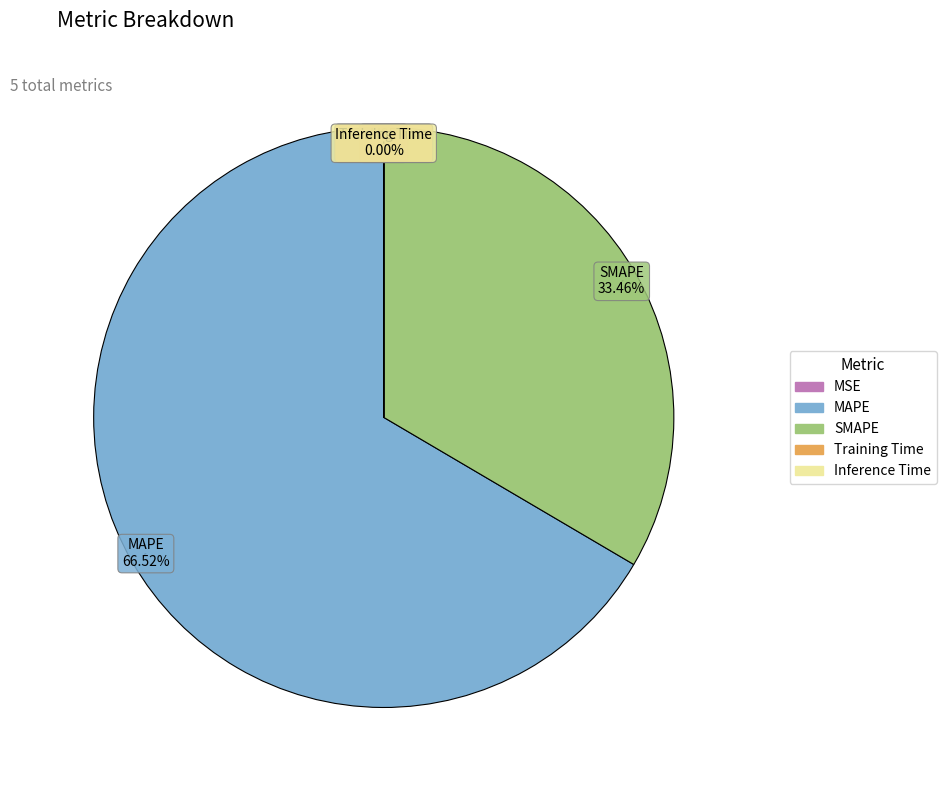

Does MAPE account for over 50% of the chart?

Yes